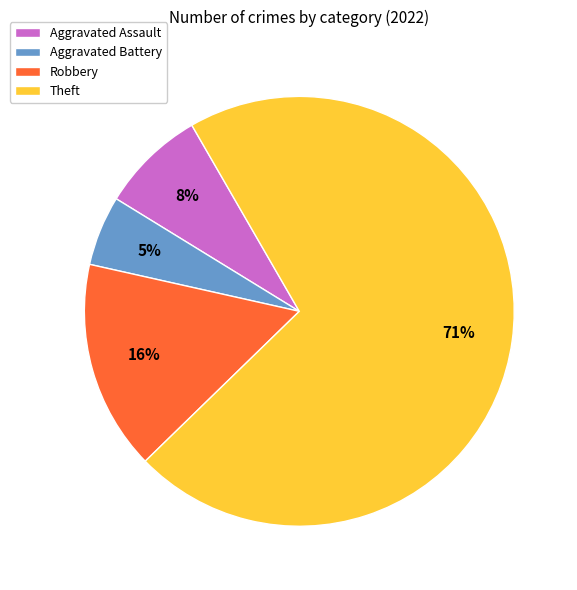

How many slices are in this pie chart?

4